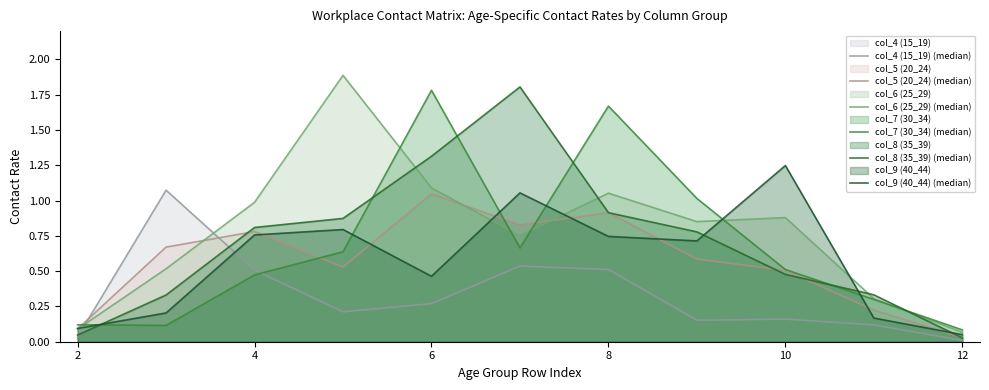

How many distinct data groups are displayed?

6